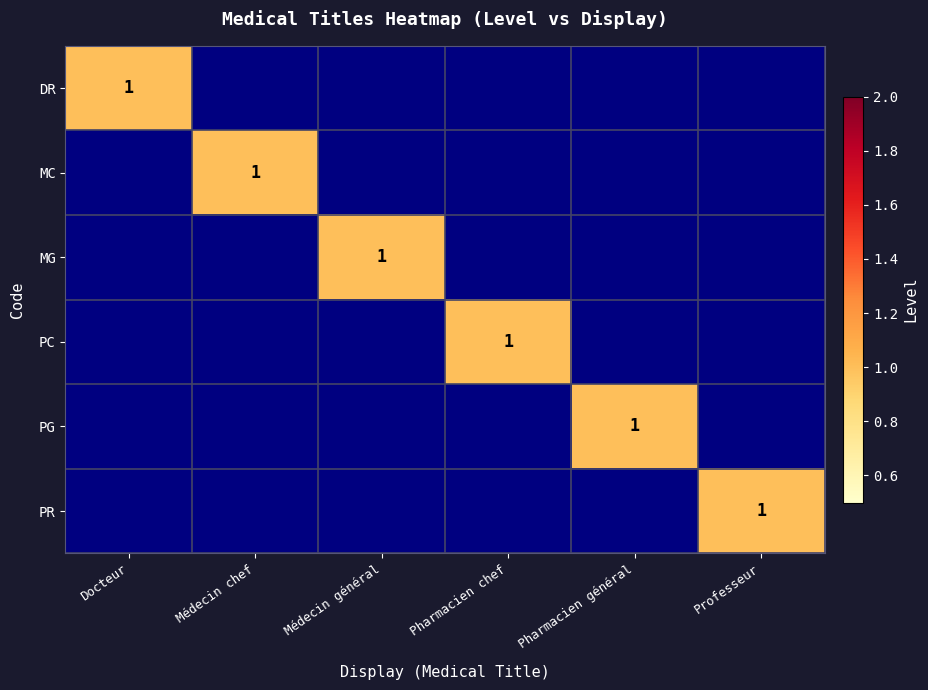

What is the maximum value shown in the chart?

1